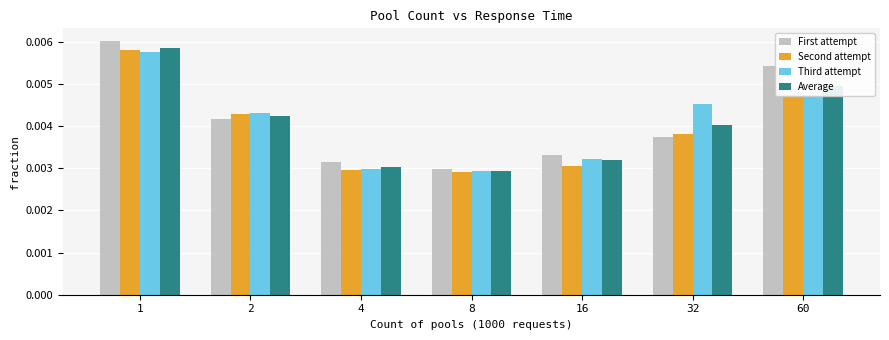

Are the bars grouped side by side (vs. stacked)?

Yes